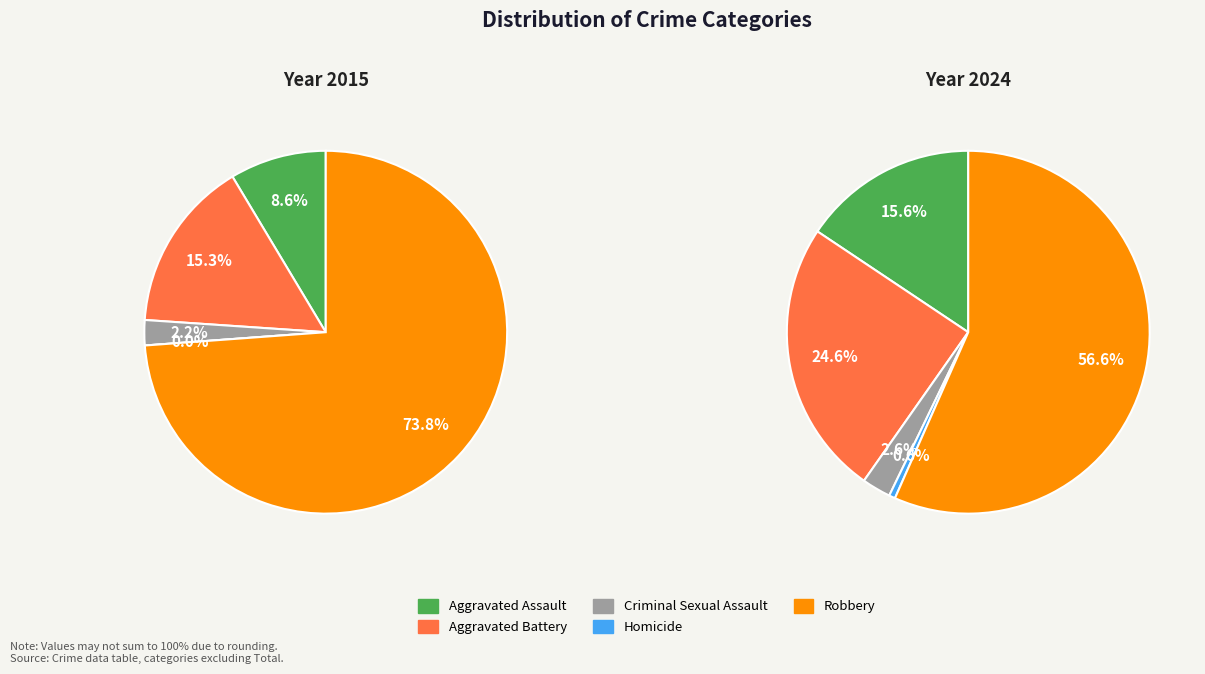

Count the number of slices in the pie.

5